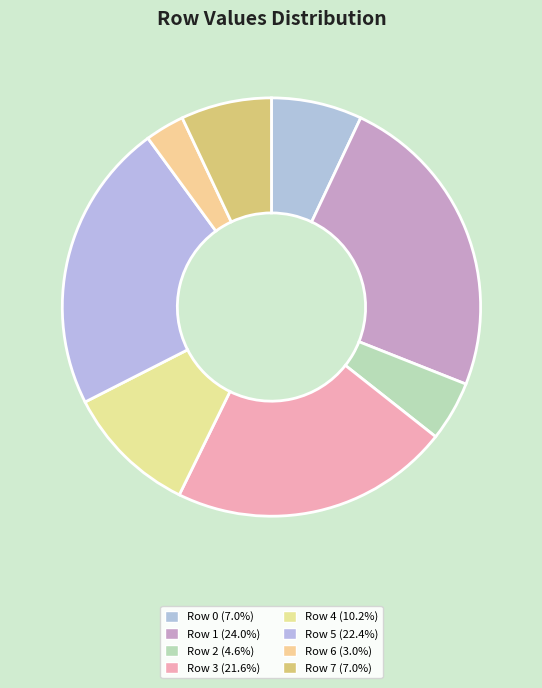

What is the change in value from Row 3 to Row 4?

-445884